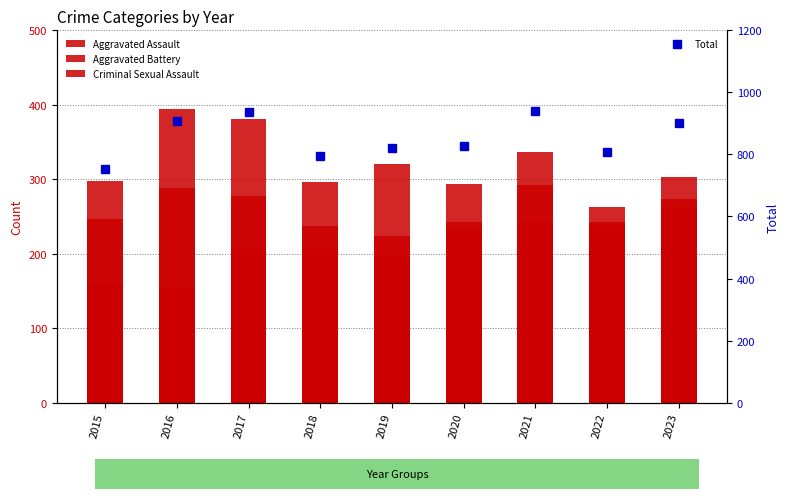

Is the value of Aggravated Assault at 2017 greater than the value of Criminal Sexual Assault at 2020?

Yes